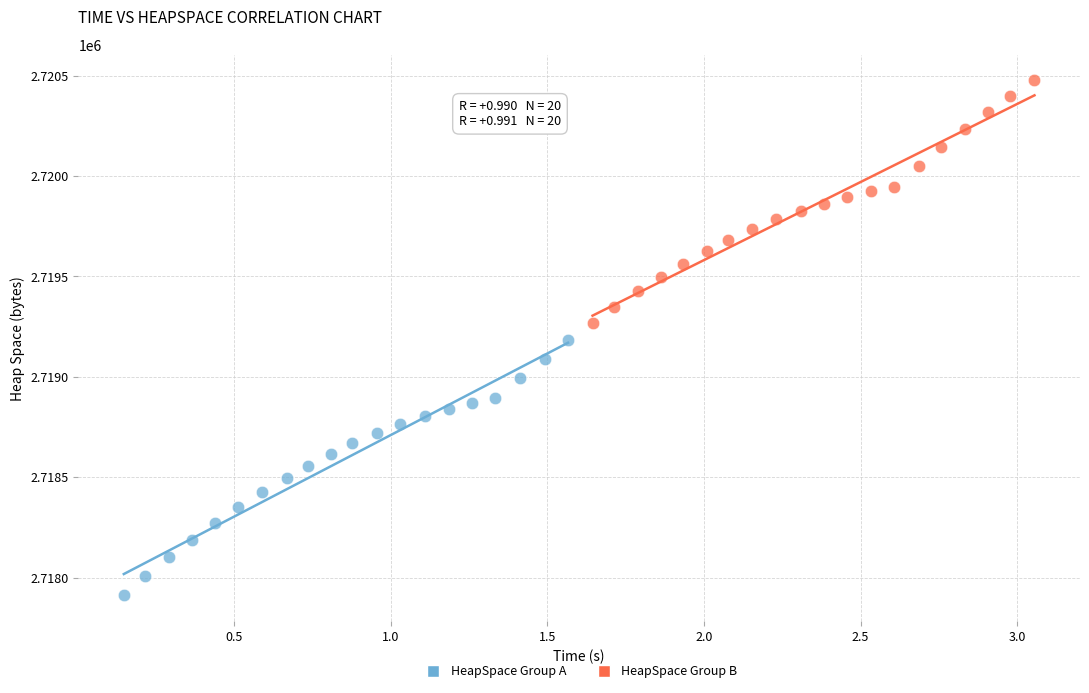

Which series reaches the maximum Y coordinate?

HeapSpace Group B